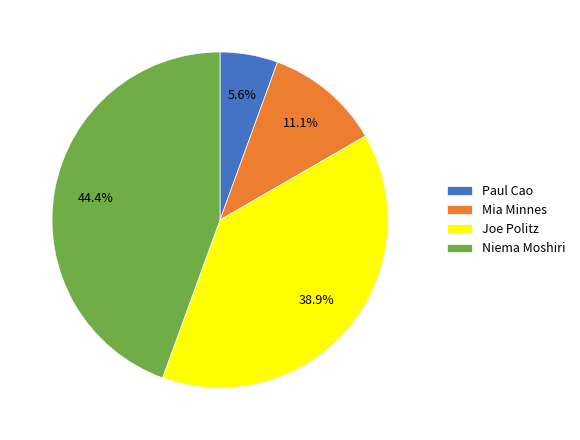

Does Niema Moshiri represent more than half of the total?

No